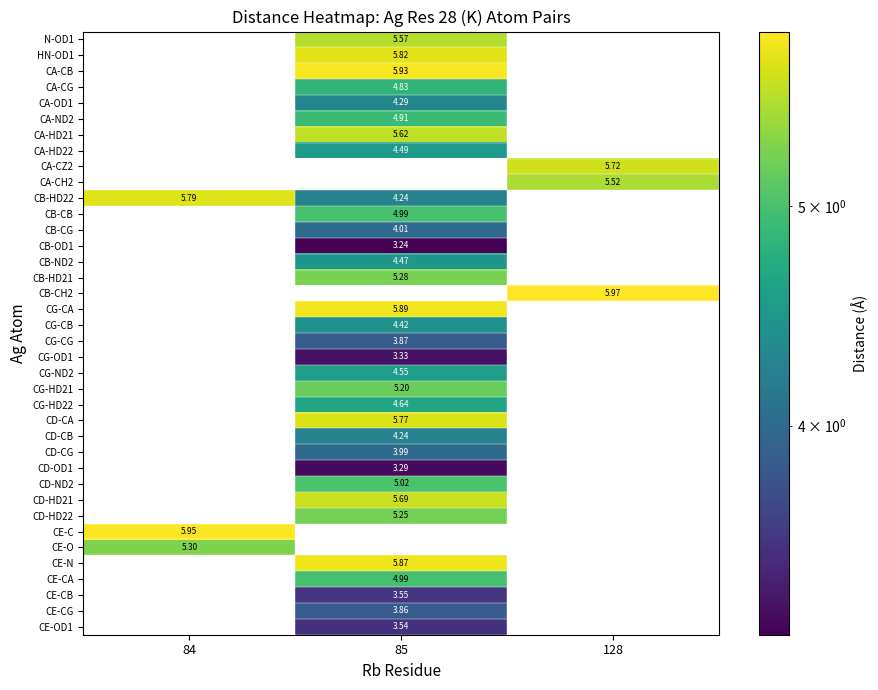

Which has a higher value, 128 or 85?

85